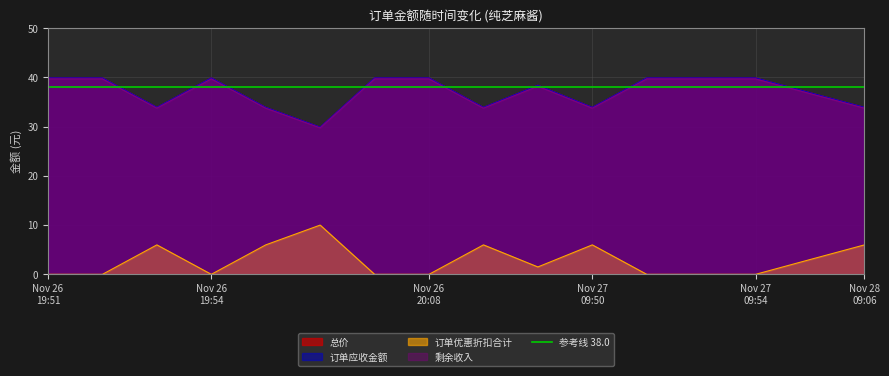

Reading left to right, list all the values displayed in this chart.

总价: 39.9	39.9	33.9	39.9	33.9	29.9	39.9	39.9	33.9	38.4	33.9	39.9	39.9	39.9	36.9	33.9
订单应收金额: 39.9	39.9	33.9	39.9	33.9	29.9	39.9	39.9	33.9	38.4	33.9	39.9	39.9	39.9	36.9	33.9
订单优惠折扣合计: 0.0	0.0	6.0	0.0	6.0	10.0	0.0	0.0	6.0	1.5	6.0	0.0	0.0	0.0	3.0	6.0
剩余收入: 39.7	39.7	33.7	39.7	33.7	29.7	39.7	39.7	33.7	38.2	33.7	39.7	39.7	39.7	36.7	33.7